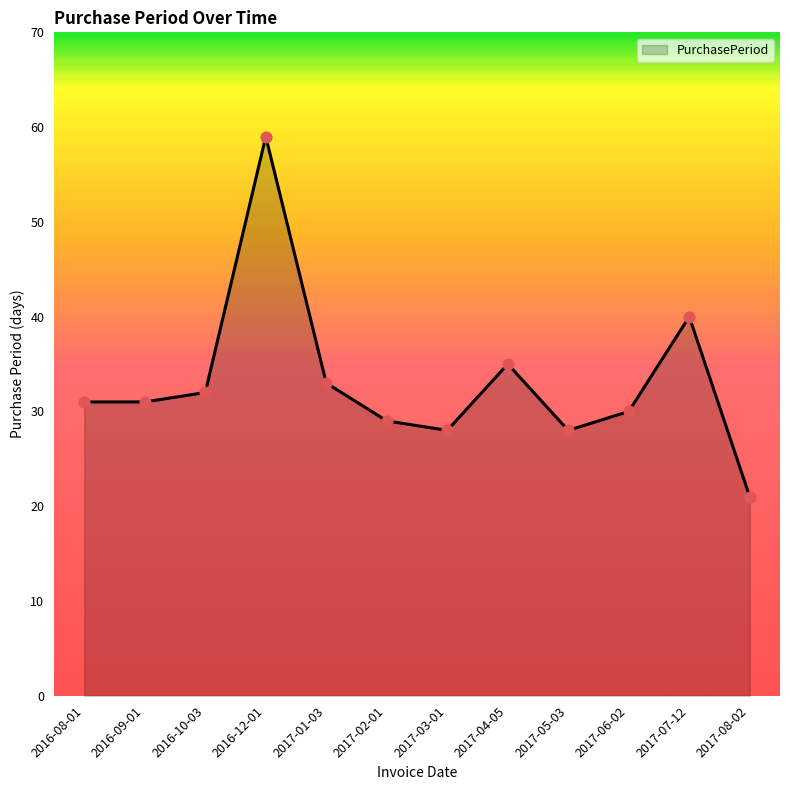

What is the change in value from 2016-09-01 to 2016-10-03?

+1